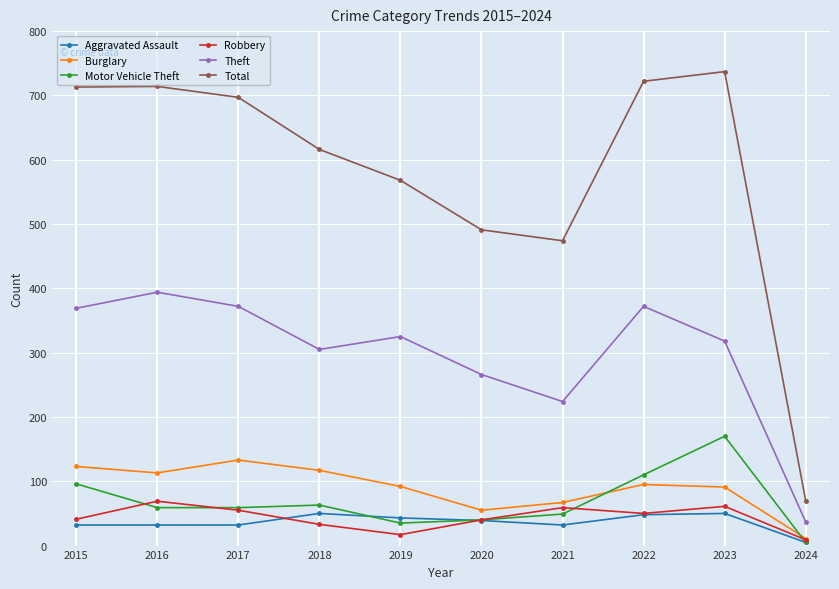

True or false: Total and Robbery intersect in this chart.

False